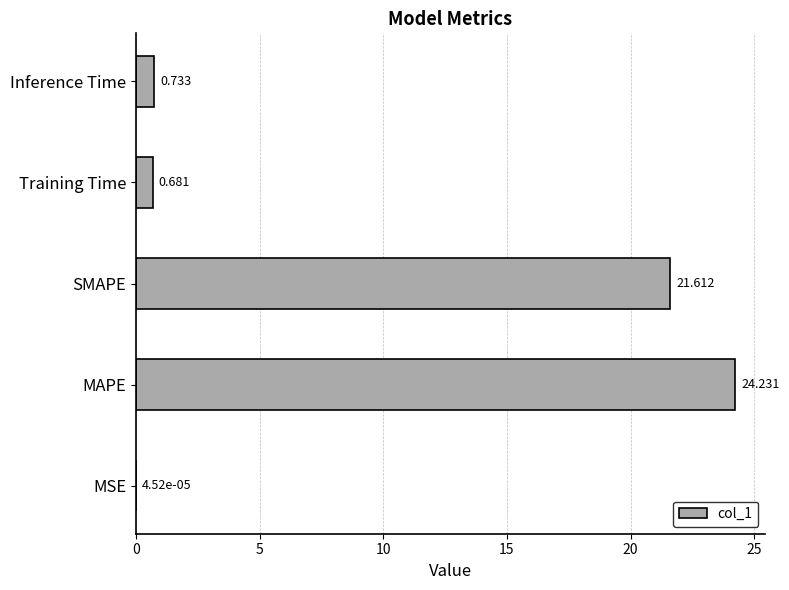

At which category does the chart reach its peak across all series?

MAPE